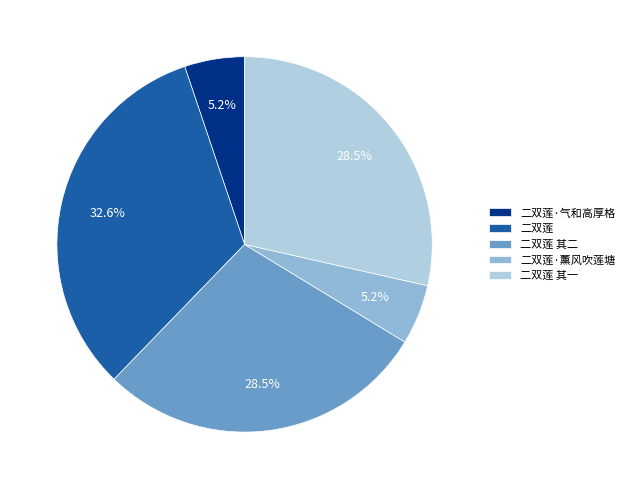

Count the number of slices in the pie.

5